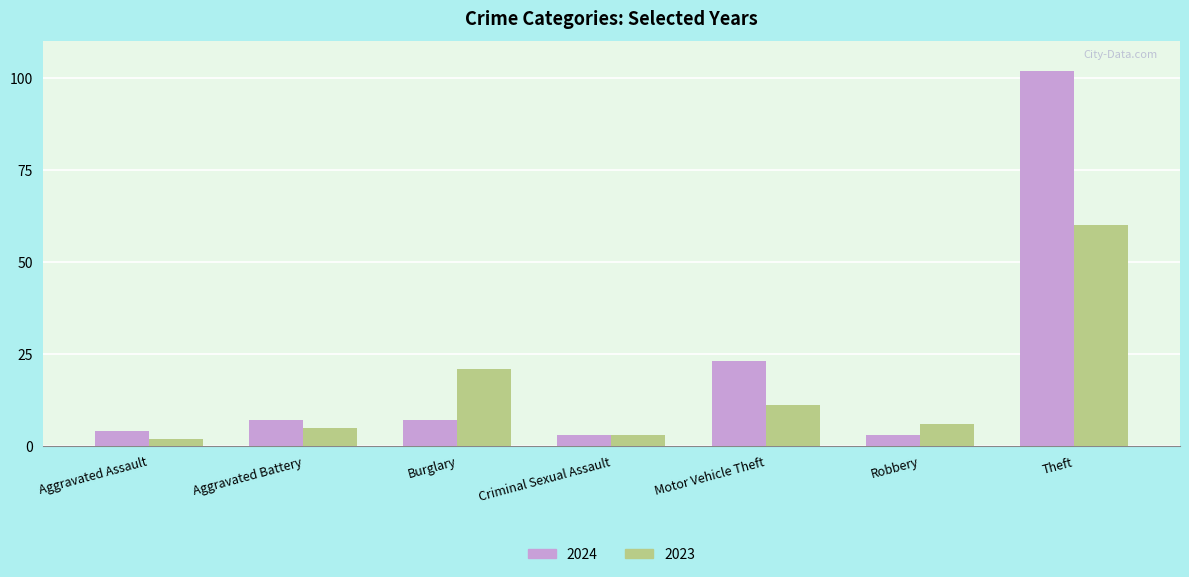

True or false: 2024 has a value of 7 at Aggravated Battery.

True